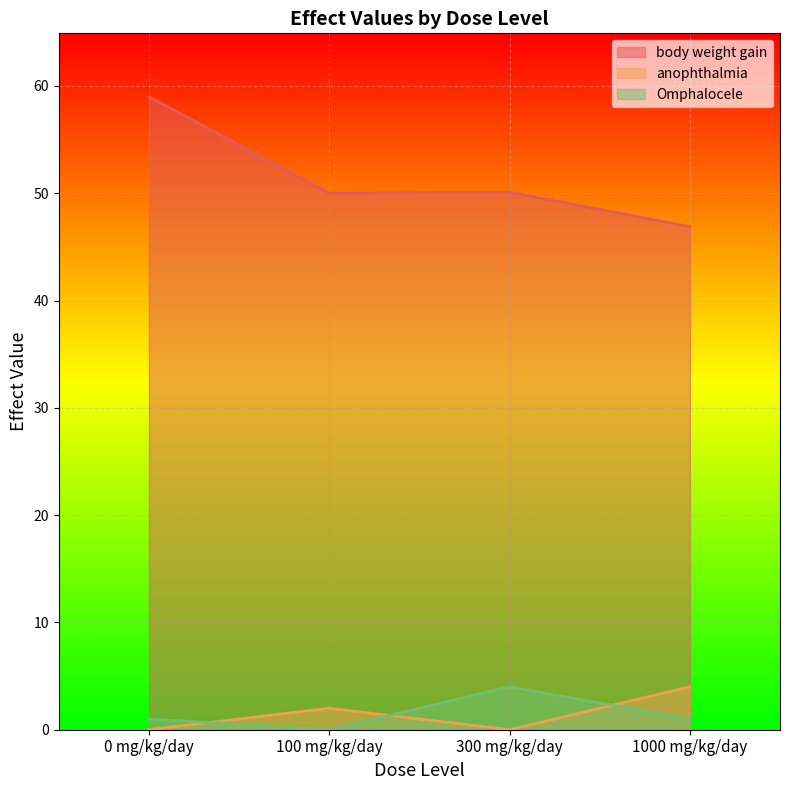

Is it true that body weight gain equals 46.9 at 1000 mg/kg/day?

True